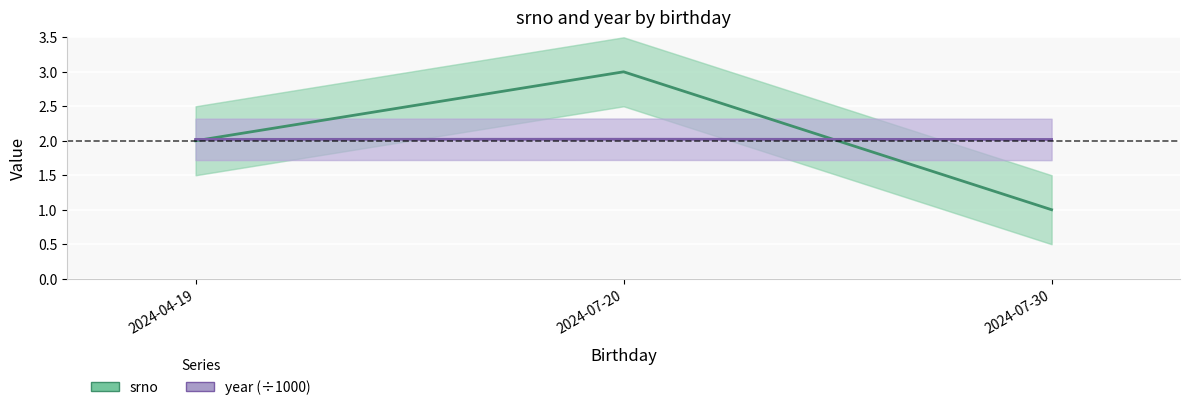

At which category is the sum across all series the highest?

2024-07-20